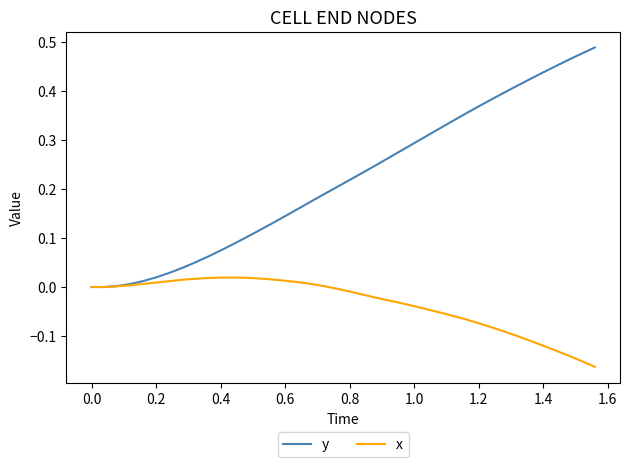

List the series in order of their peak value, lowest first.

x, y